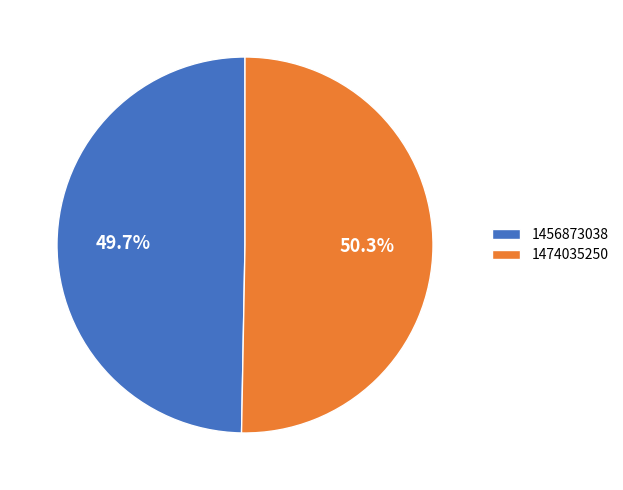

How many slices are in this pie chart?

2